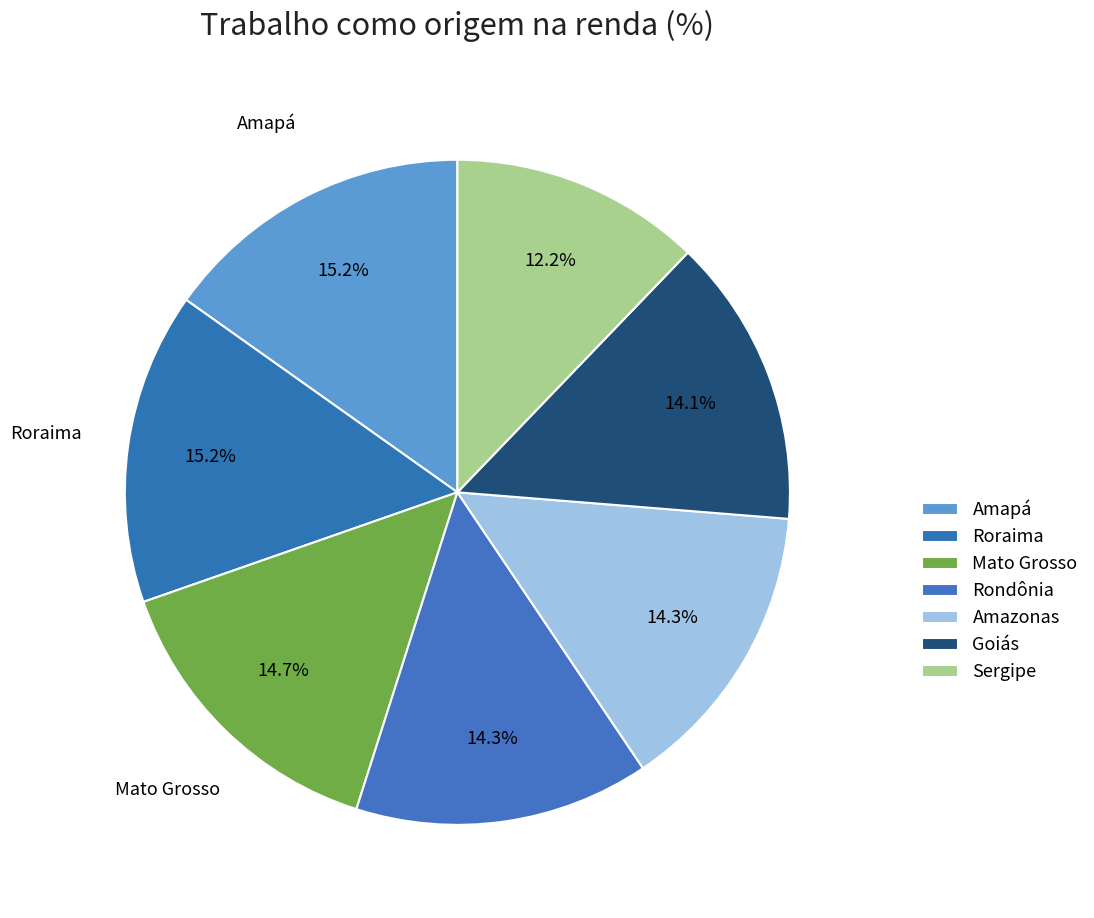

True or false: Roraima accounts for 15% of the total.

True